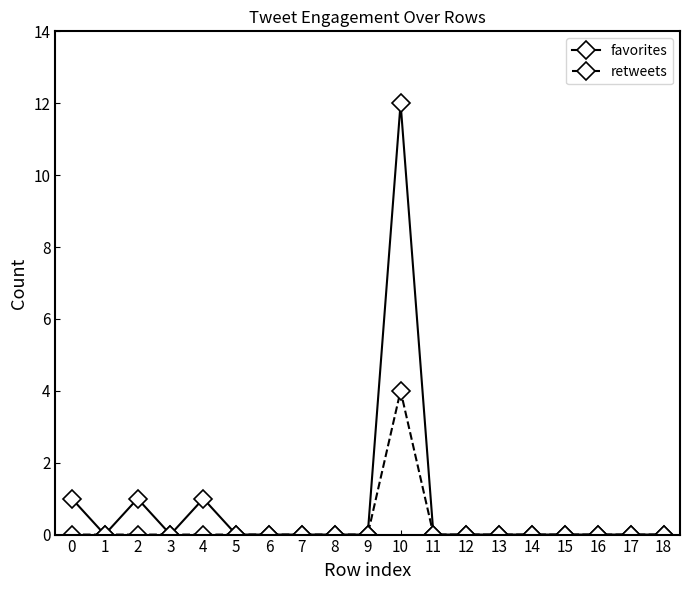

Reading left to right, list all the values displayed in this chart.

favorites: 1	0	1	0	1	0	0	0	0	0	12	0	0	0	0	0	0	0	0
retweets: 0	0	0	0	0	0	0	0	0	0	4	0	0	0	0	0	0	0	0